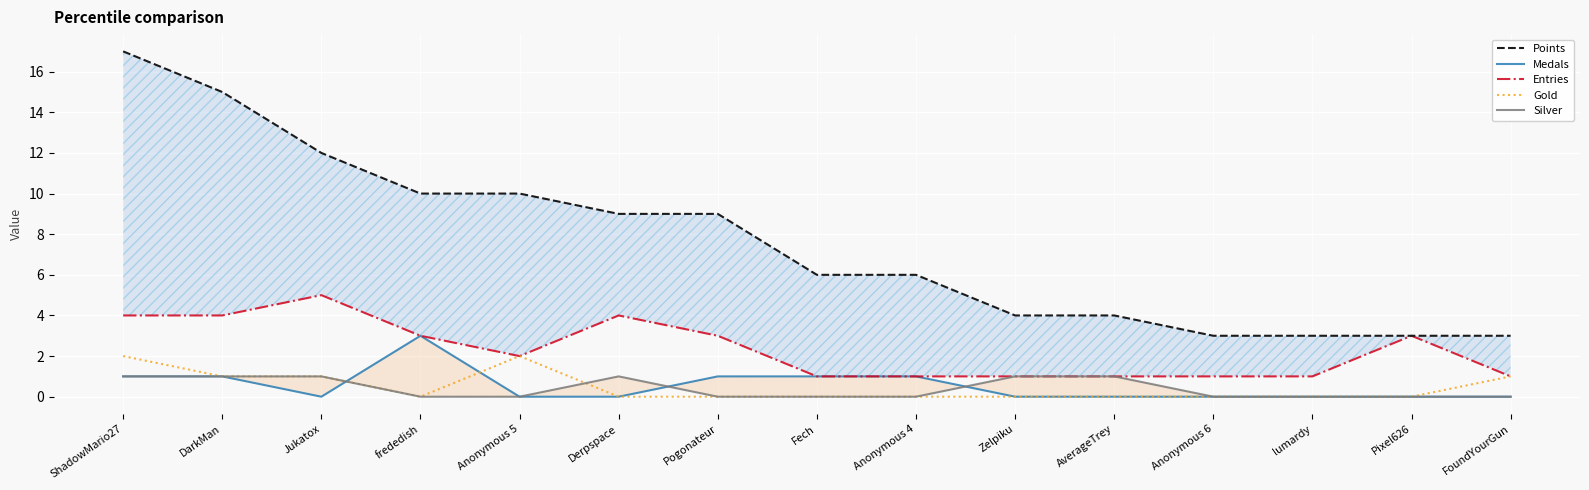

Between Derpspace and Anonymous 6, which is larger?

Derpspace